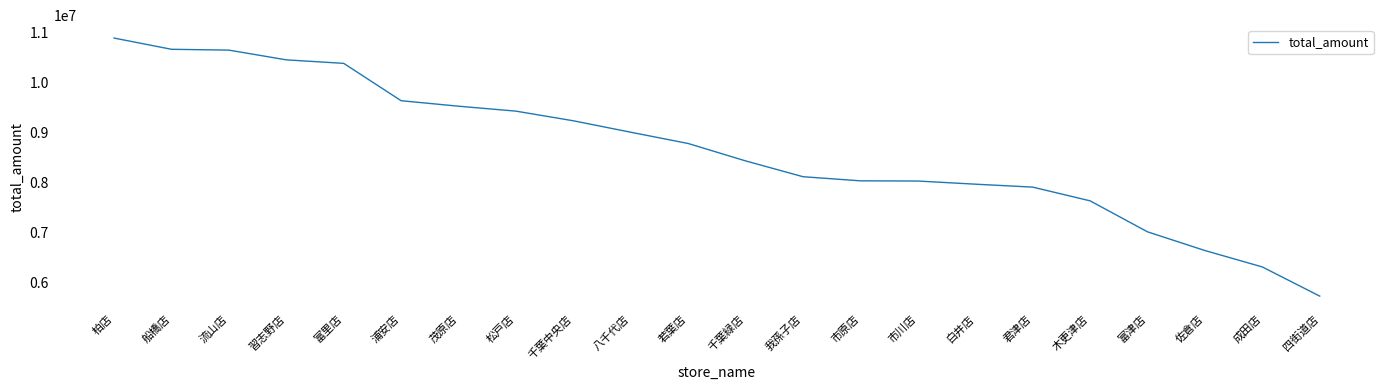

How many categories are shown in the chart?

22